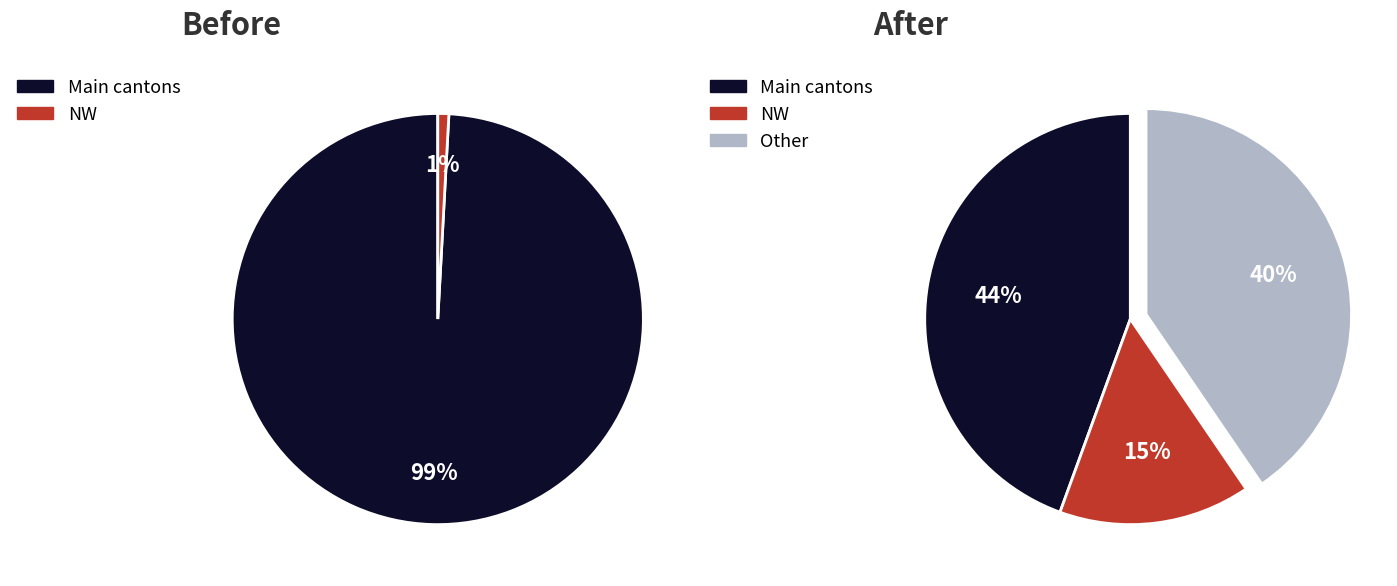

The ZH slice represents 5% of the pie. True or false?

False